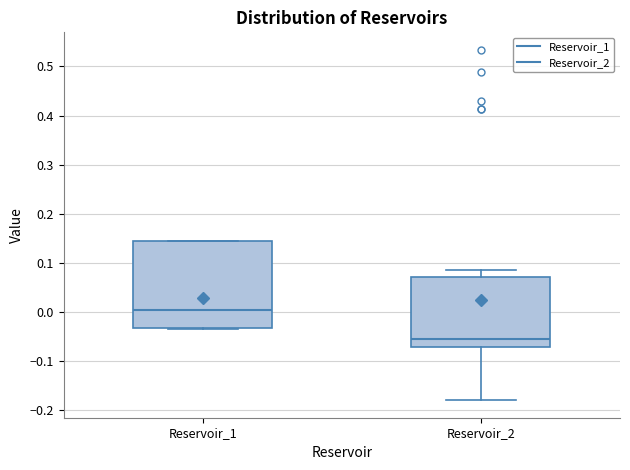

Which box's median line is the highest?

Reservoir_1